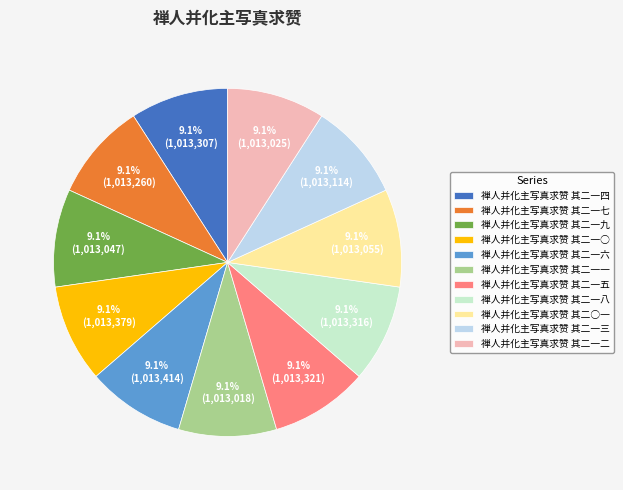

To the nearest percent, what portion does 禅人并化主写真求赞 其二一四 represent?

9%